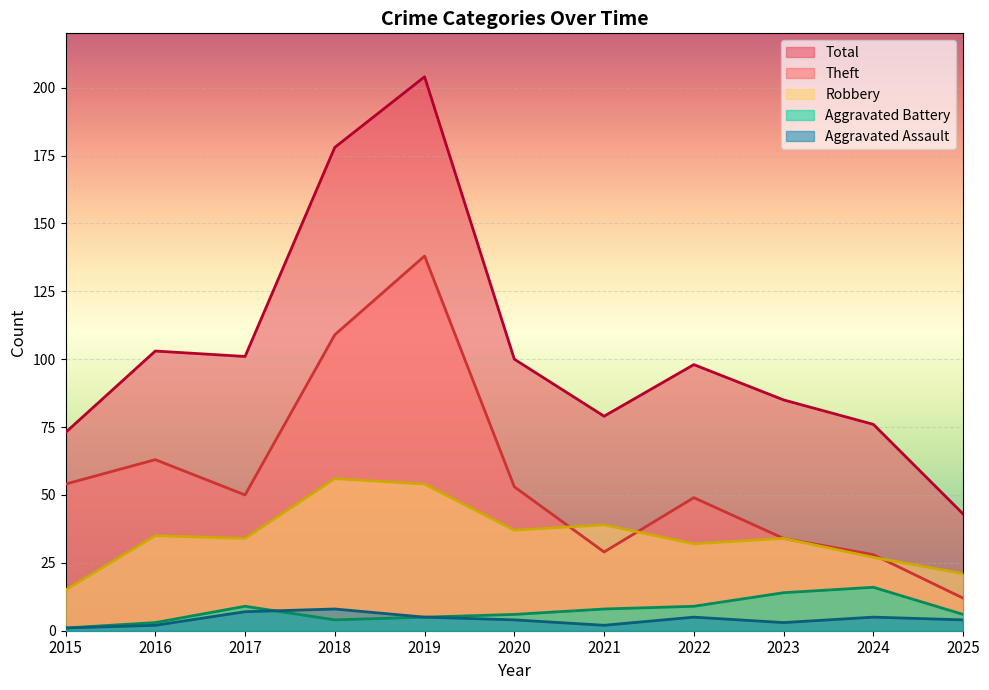

Does the chart display data point markers on the line(s)?

No